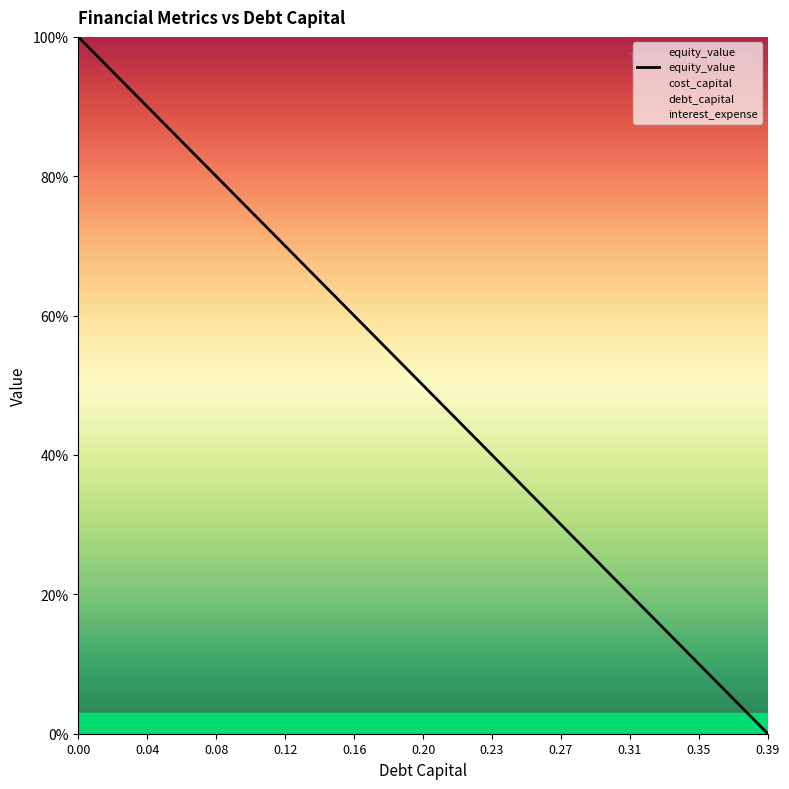

What is the maximum value shown in the chart?

100.0